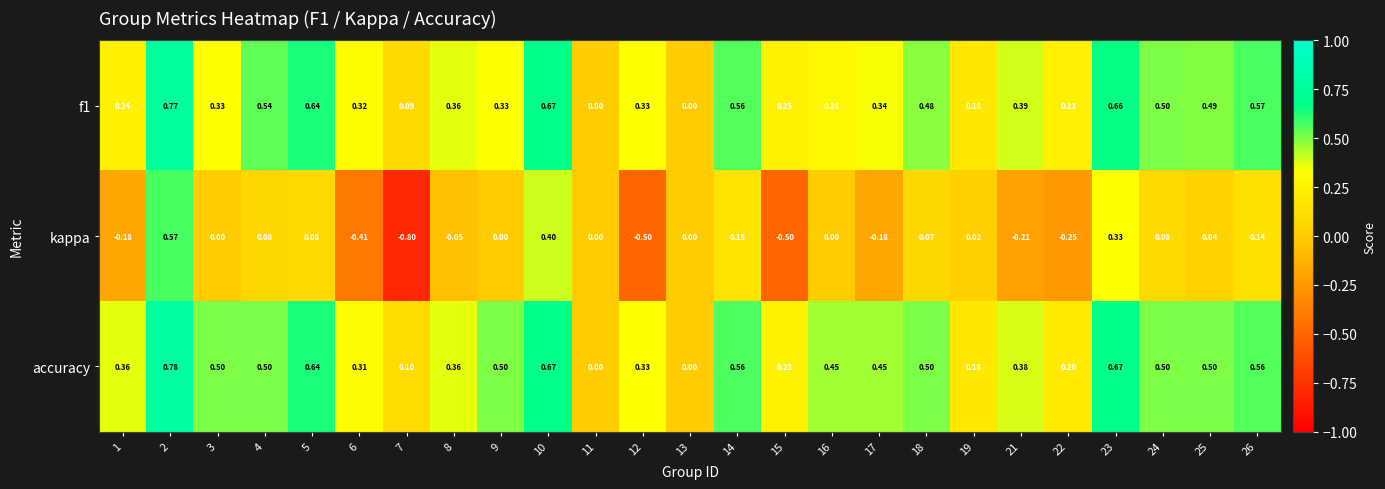

Between 7 and 12, which series saw the biggest shift?

kappa